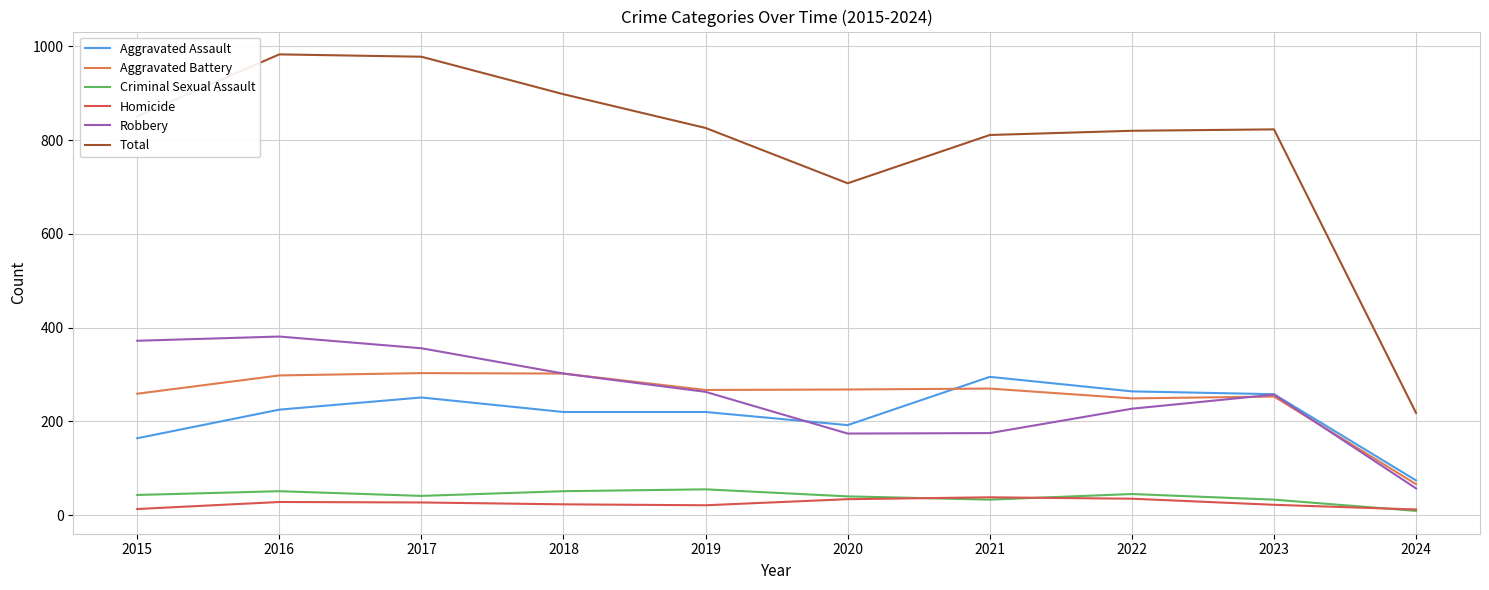

The Aggravated Battery series shows 504 at 2018. True or false?

False